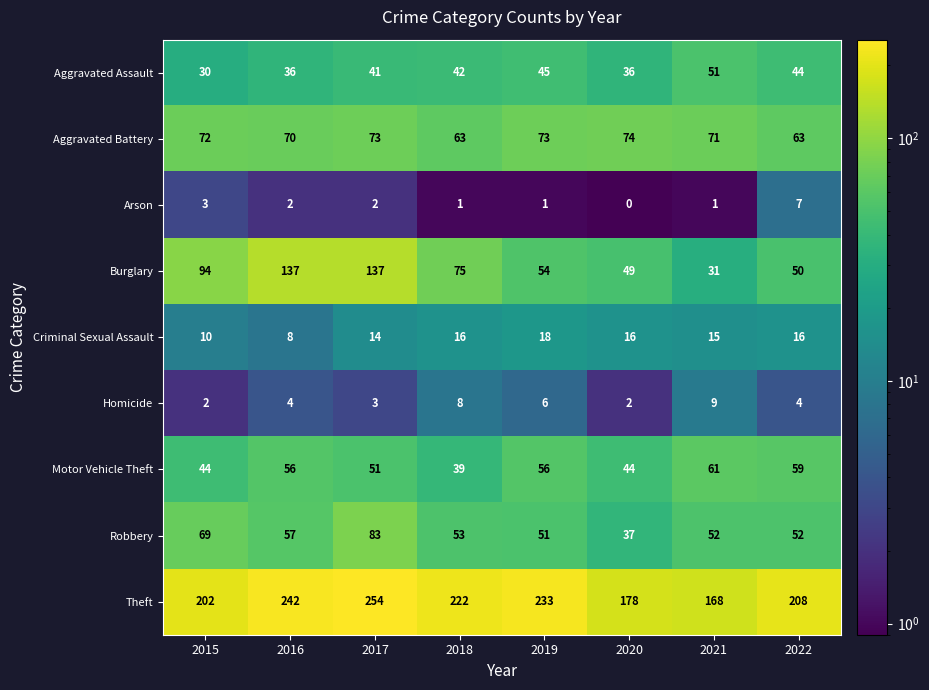

Between 2018 and 2022, which series saw the biggest shift?

Burglary